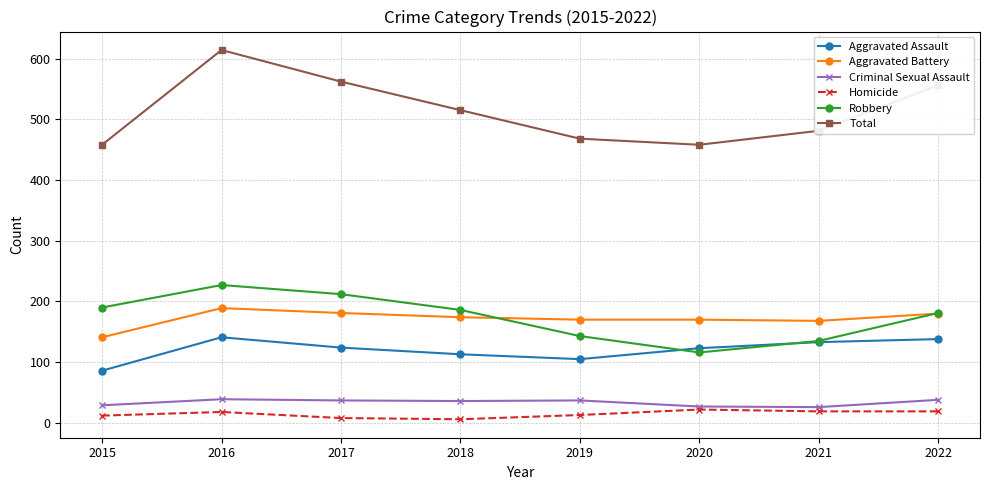

True or false: Total has a value of 556 at 2022.

True